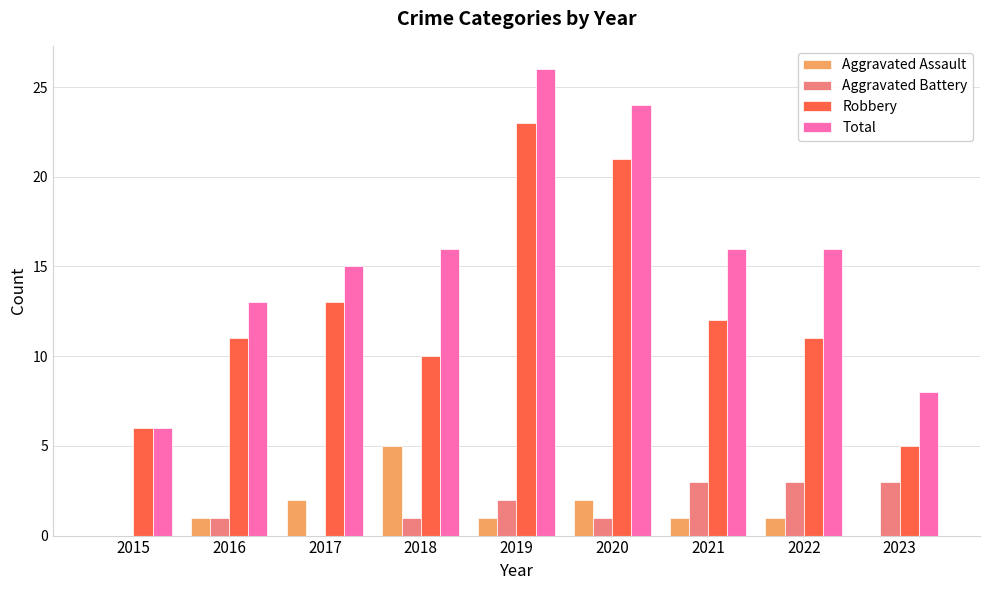

Reading left to right, transcribe all the data shown in this chart.

Aggravated Assault: 2015=0	2016=1	2017=2	2018=5	2019=1	2020=2	2021=1	2022=1	2023=0
Aggravated Battery: 2015=0	2016=1	2017=0	2018=1	2019=2	2020=1	2021=3	2022=3	2023=3
Robbery: 2015=6	2016=11	2017=13	2018=10	2019=23	2020=21	2021=12	2022=11	2023=5
Total: 2015=6	2016=13	2017=15	2018=16	2019=26	2020=24	2021=16	2022=16	2023=8